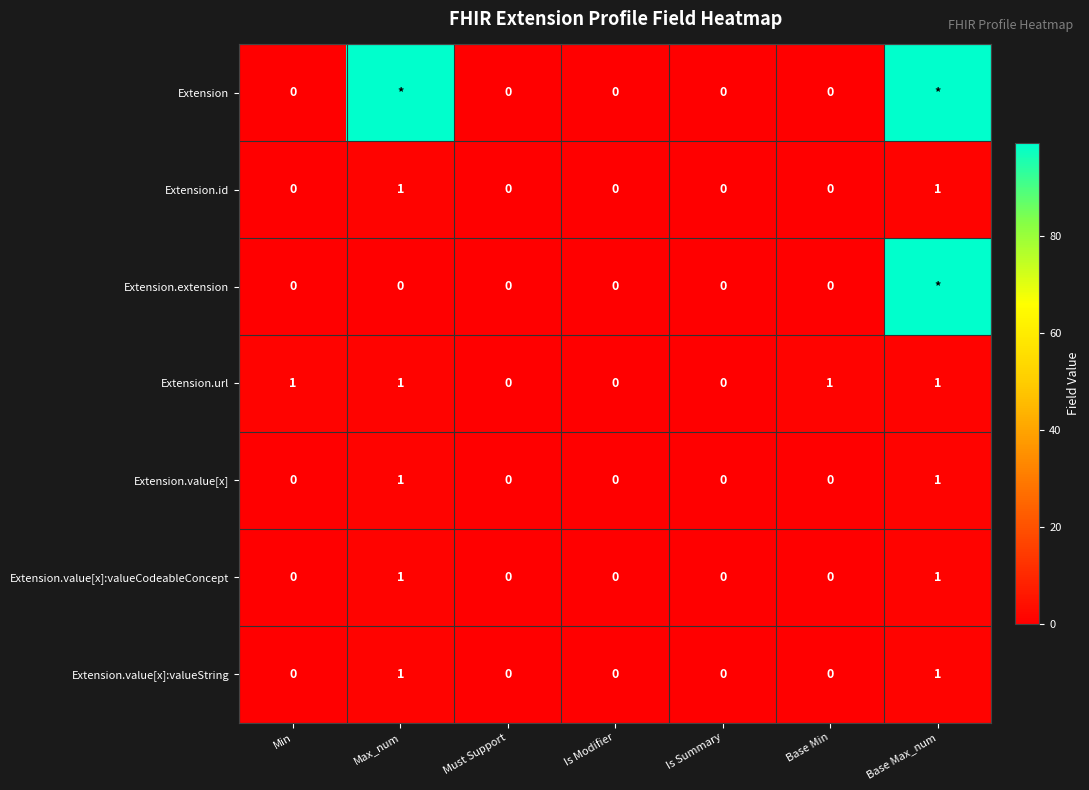

The value of Extension.url at Is Modifier is -1. True or false?

False